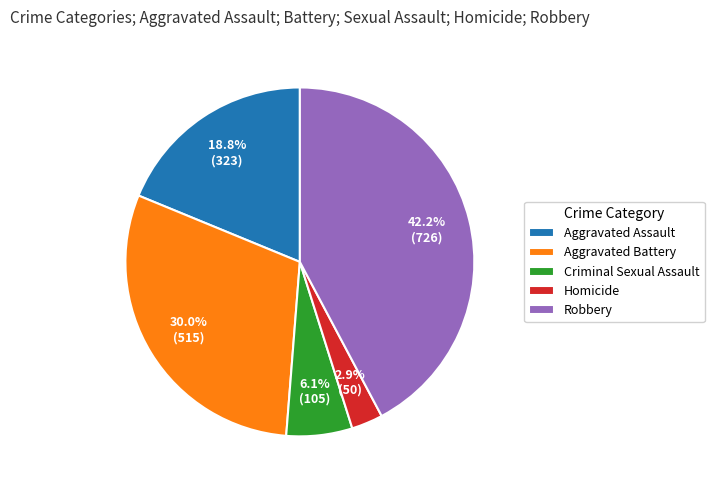

To the nearest percent, what portion does Aggravated Battery represent?

30%